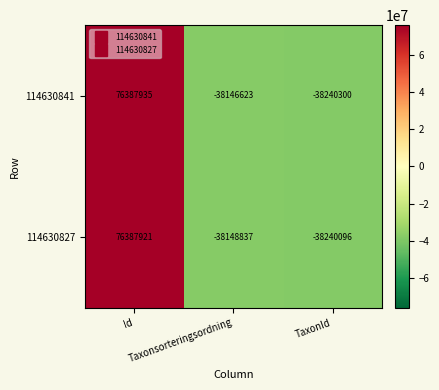

Which series has the widest spread of values?

114630841